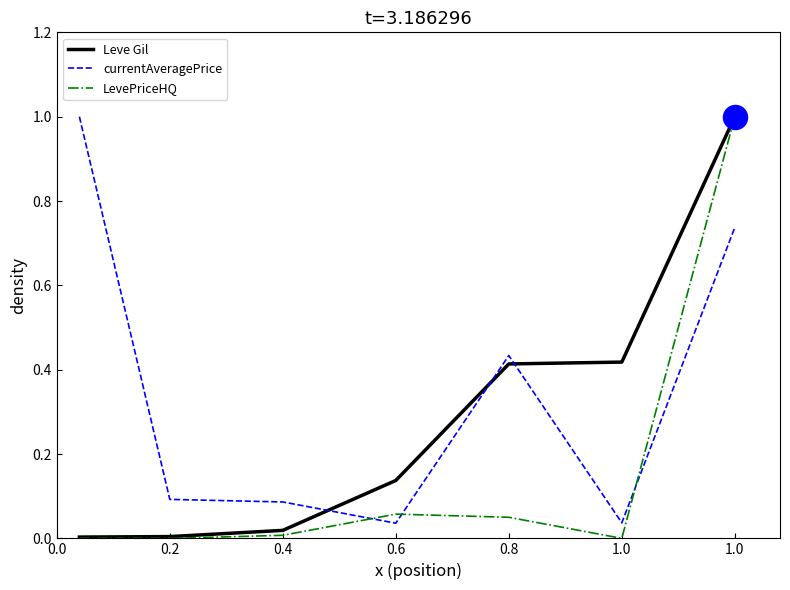

List the series in order of their overall mean, lowest first.

LevePriceHQ, Leve Gil, currentAveragePrice